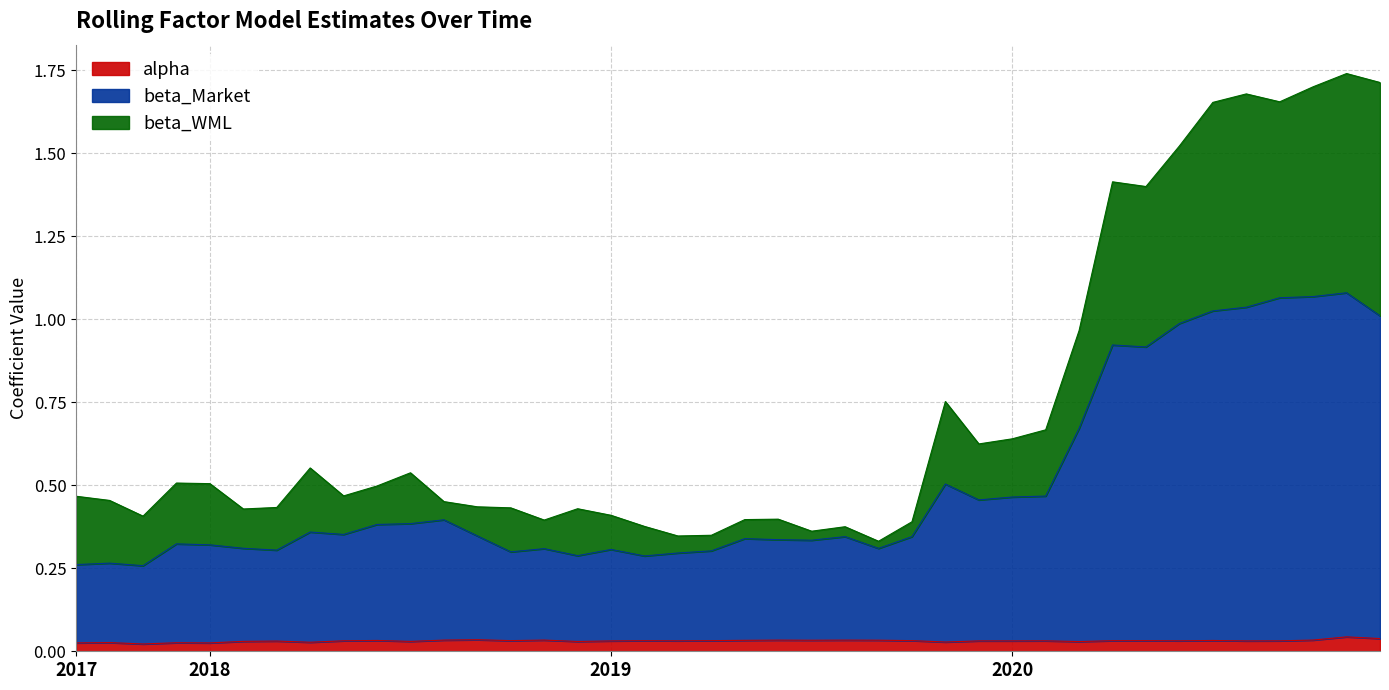

What is the label of the 24th point from the left?

2019-08-31